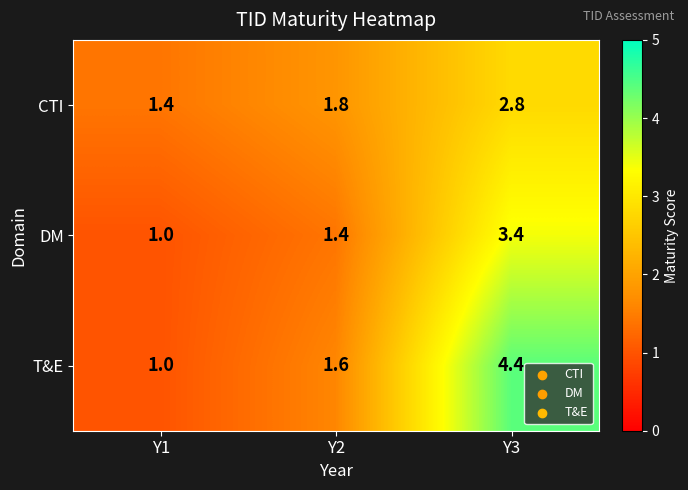

What is the difference between the maximum and second lowest values in the T&E series?

2.8